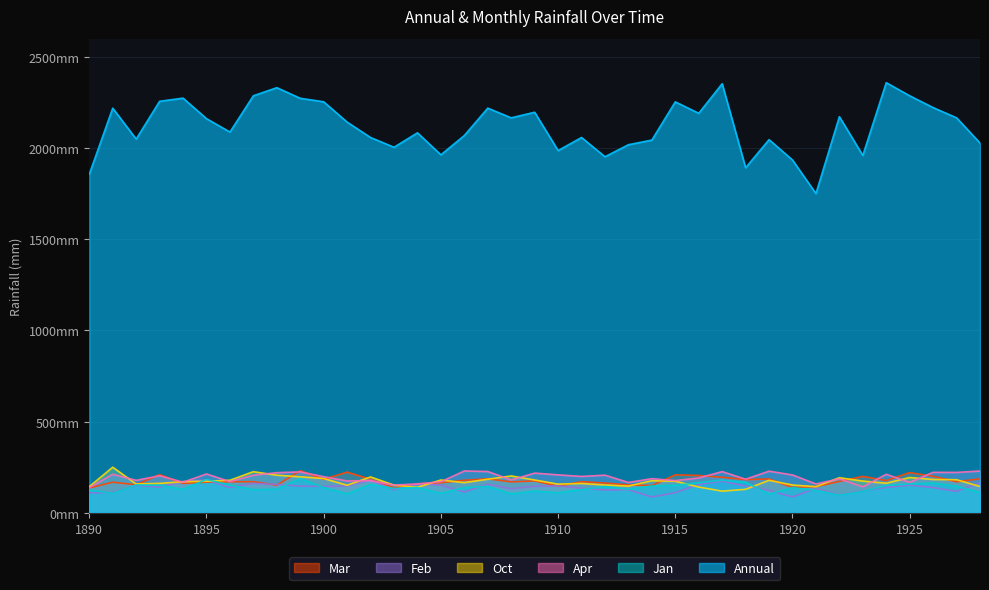

How many series are shown in this chart?

6